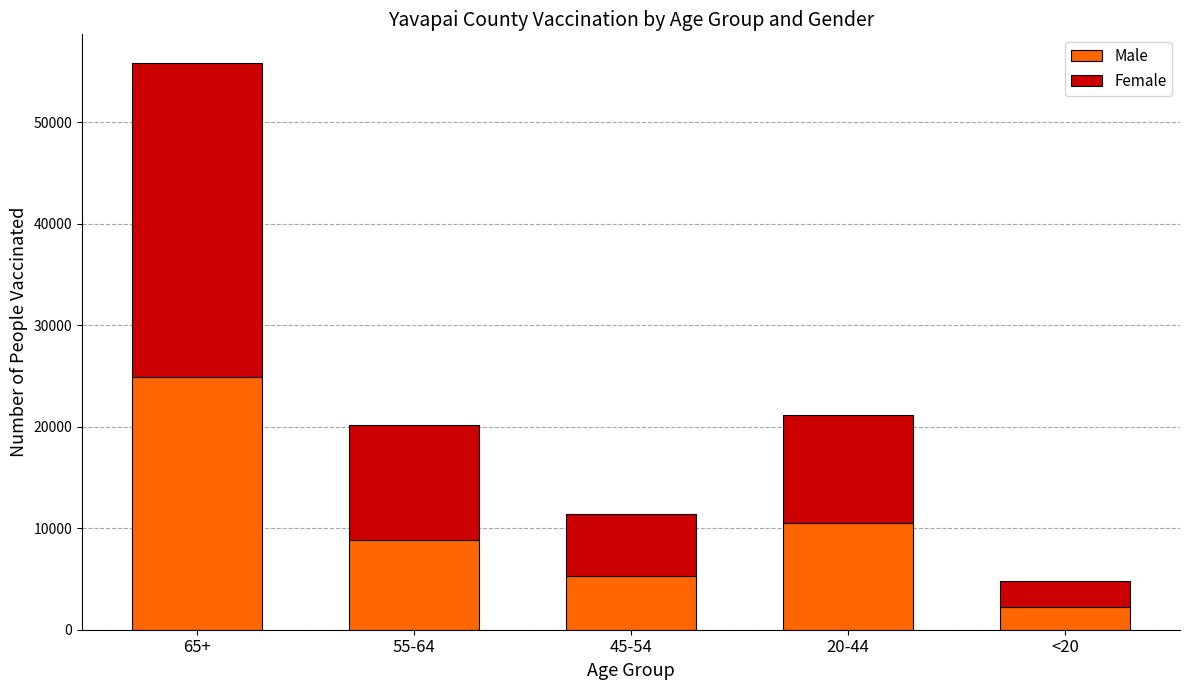

Which category has the highest value in the Male series?

65+